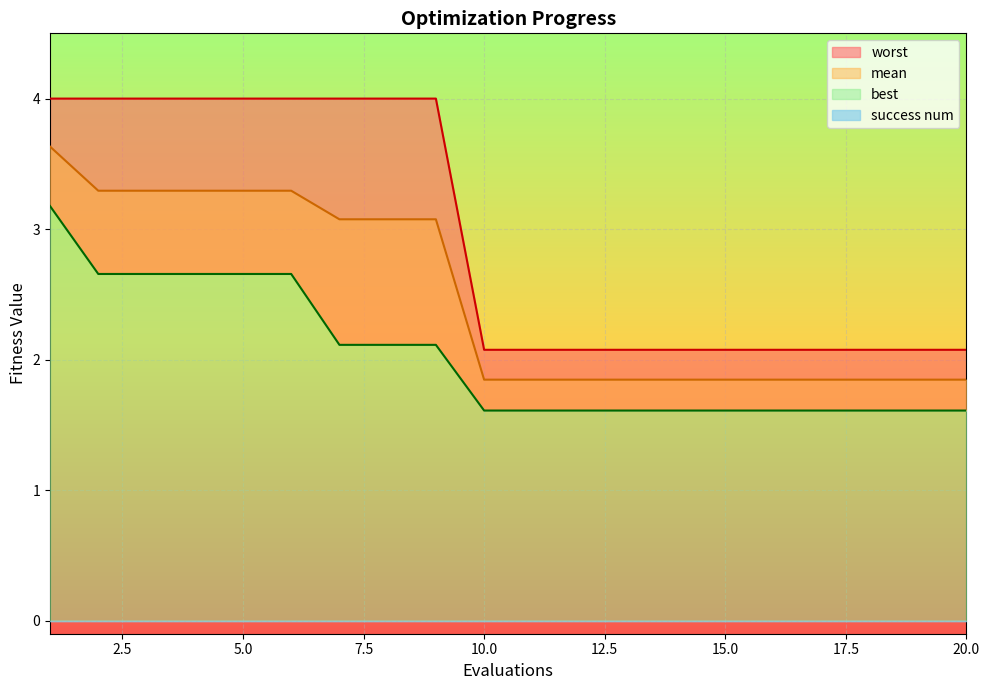

Where is best nearest to the value 2?

7